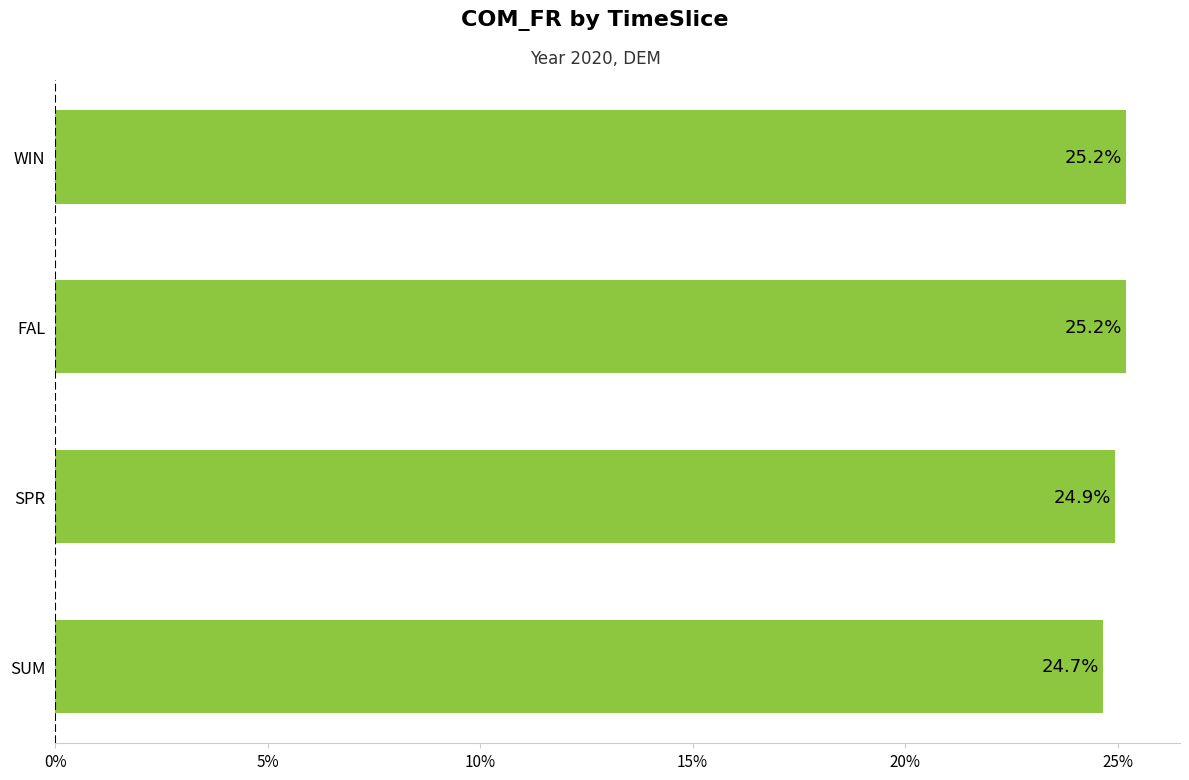

Are the bars horizontal?

Yes